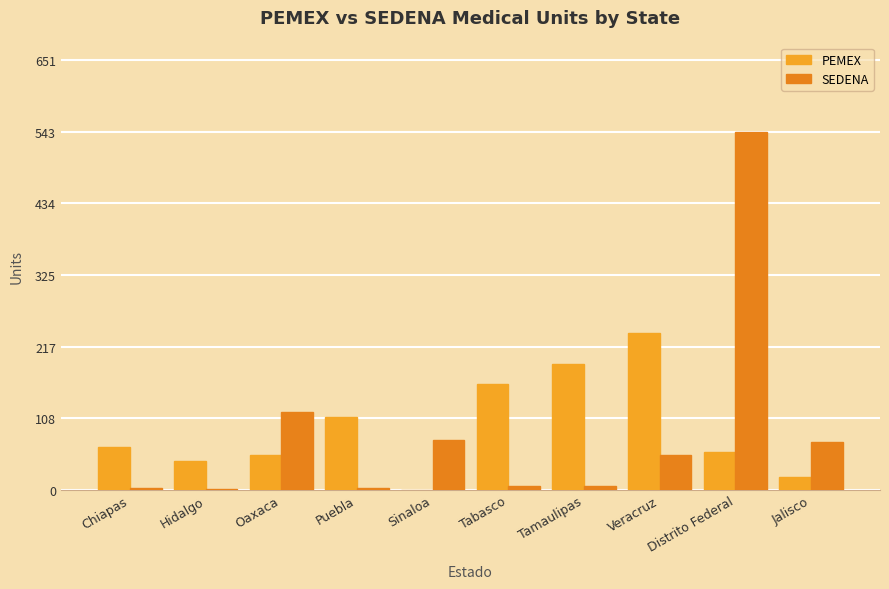

What position from the left is Puebla?

4